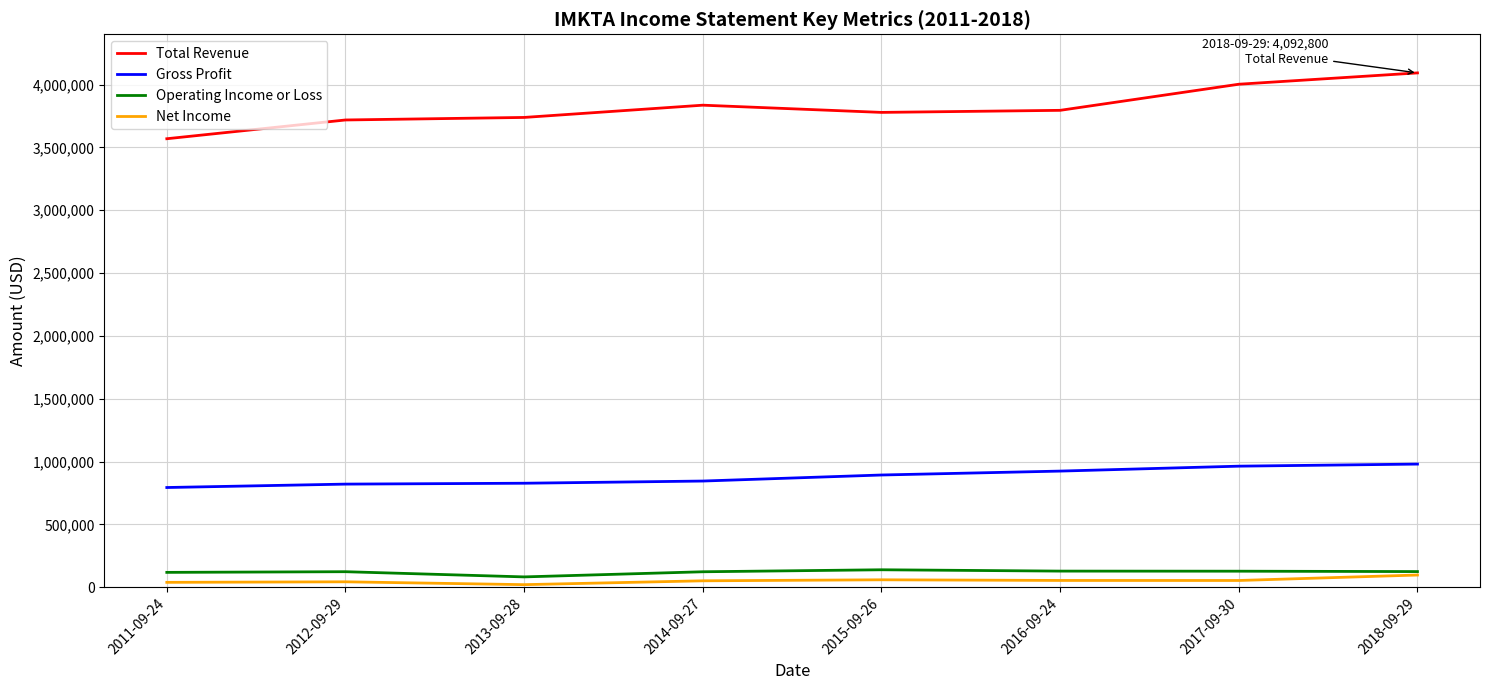

Which category has the highest value in the Total Revenue series?

2018-09-29